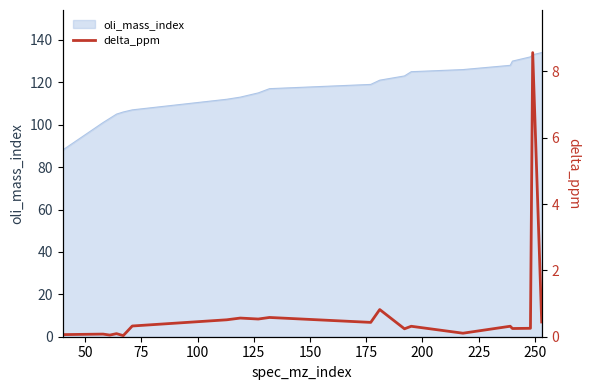

What is the maximum value for oli_mass_index?

134